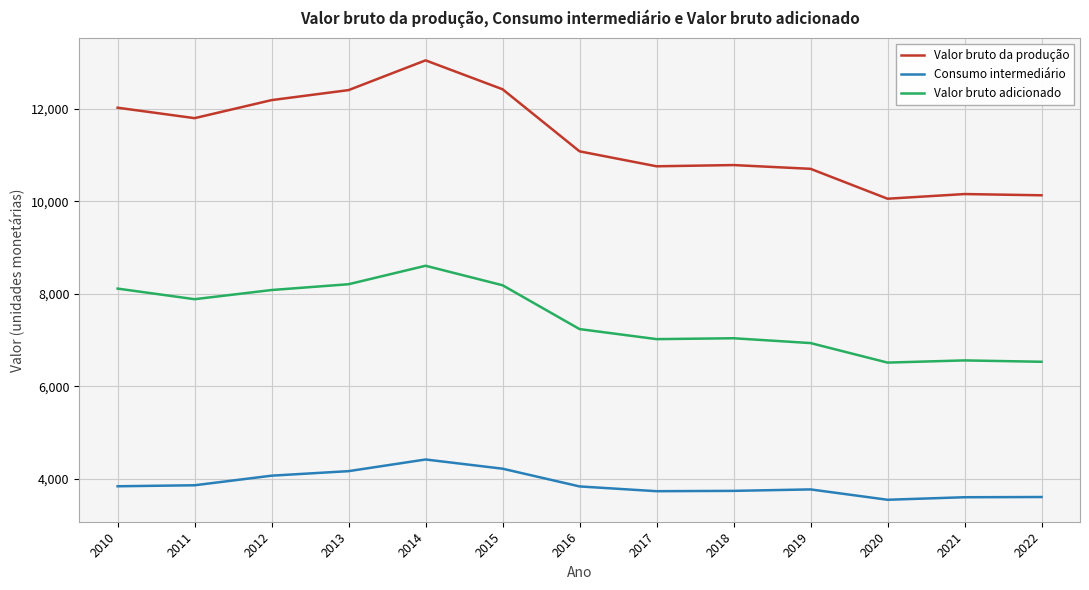

True or false: Valor bruto adicionado and Valor bruto da produção cross at least once.

False